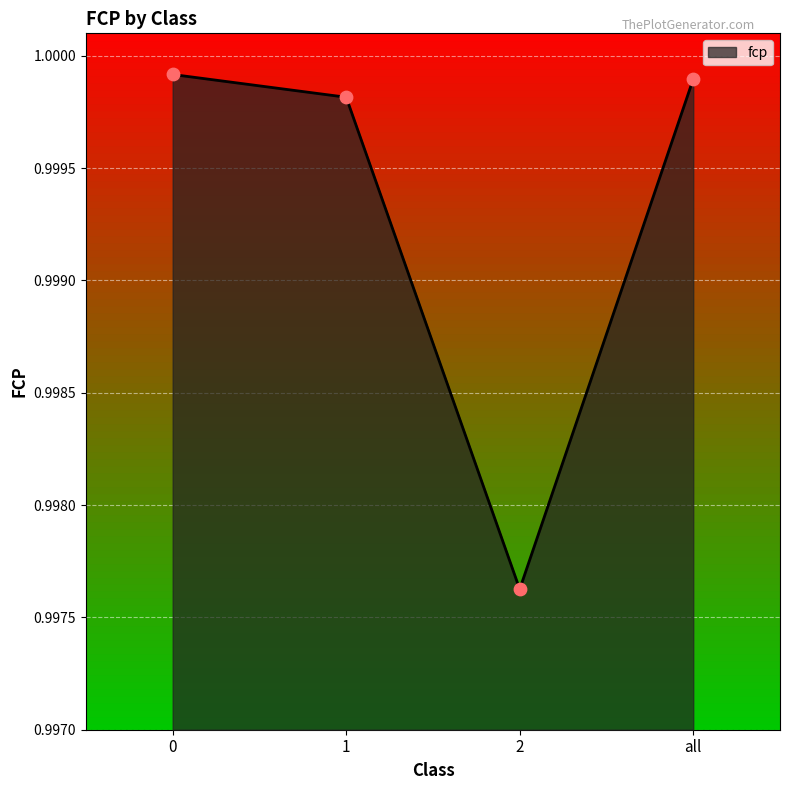

Between 1 and all, which is larger?

all